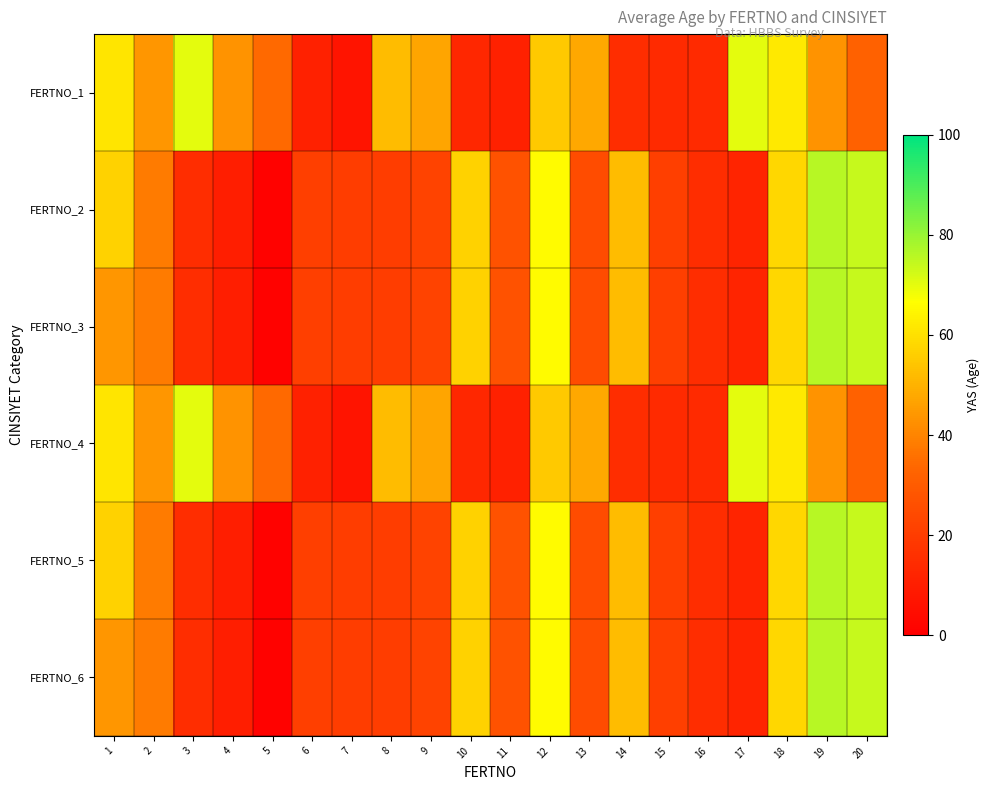

List the series in order of their peak value, lowest first.

FERTNO_1, FERTNO_4, FERTNO_2, FERTNO_3, FERTNO_5, FERTNO_6